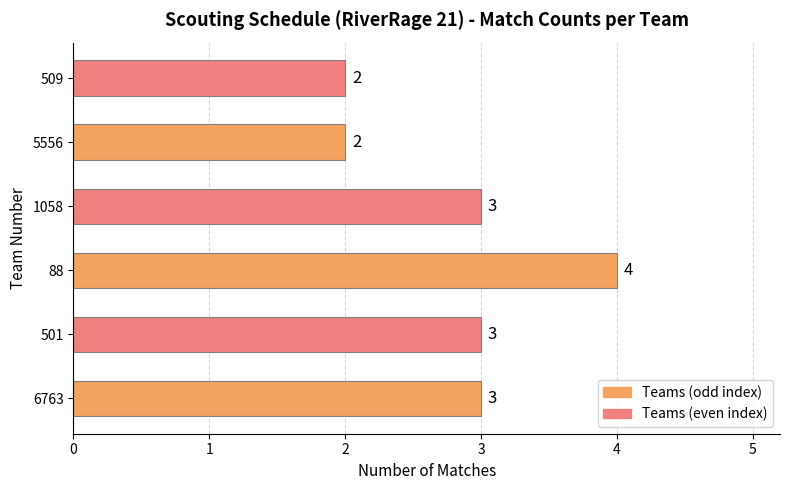

Which label corresponds to the largest value in the chart?

88